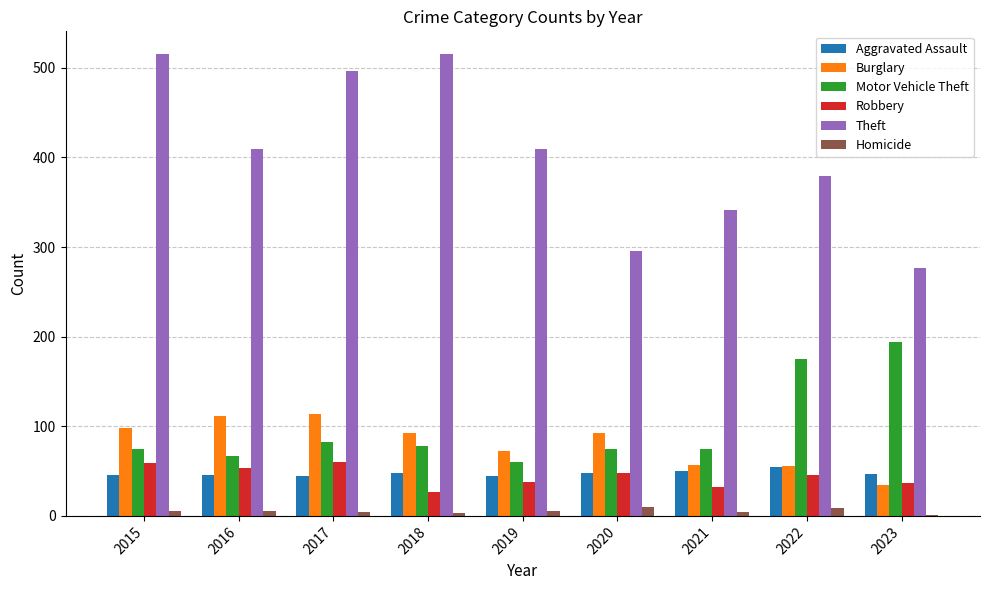

How many groups of bars are there?

9